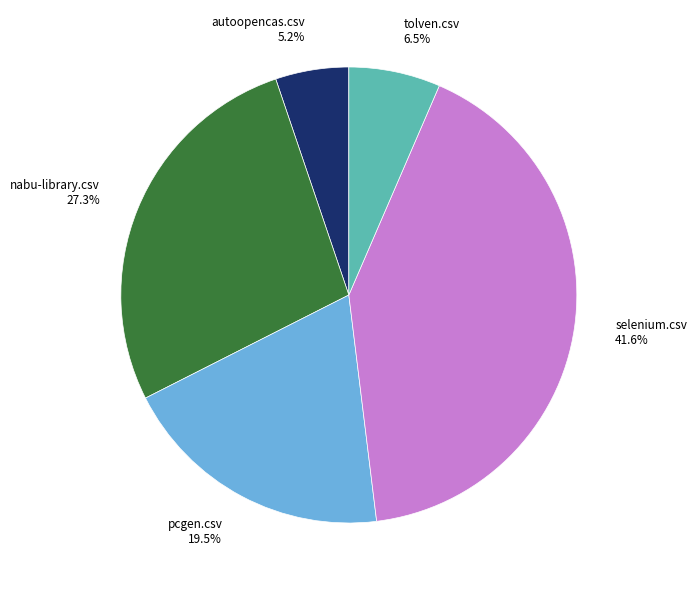

To the nearest percent, what percentage of the pie is autoopencas.csv?

5%